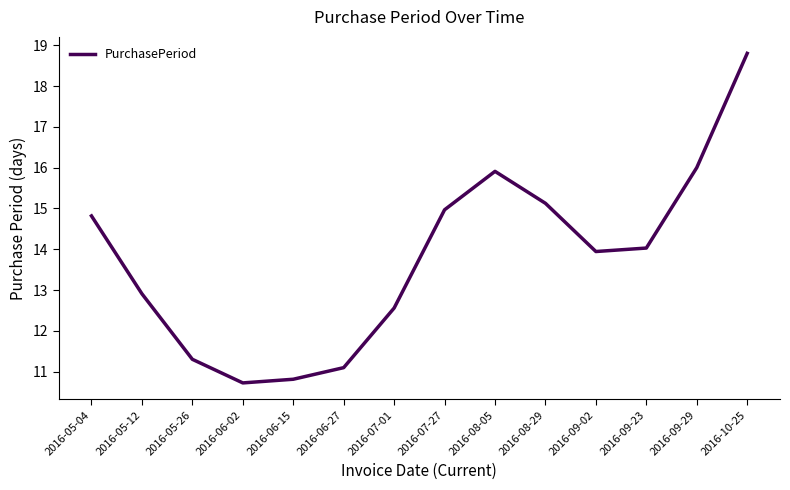

The value at 2016-10-25 is 18.8. True or false?

True